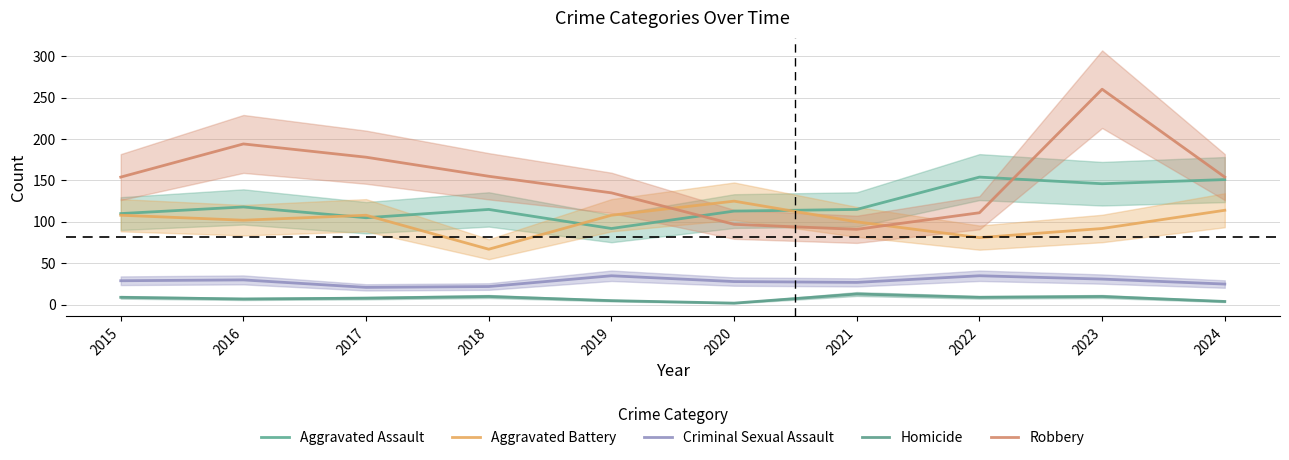

Is it true that Aggravated Battery equals 35 at 2020?

False